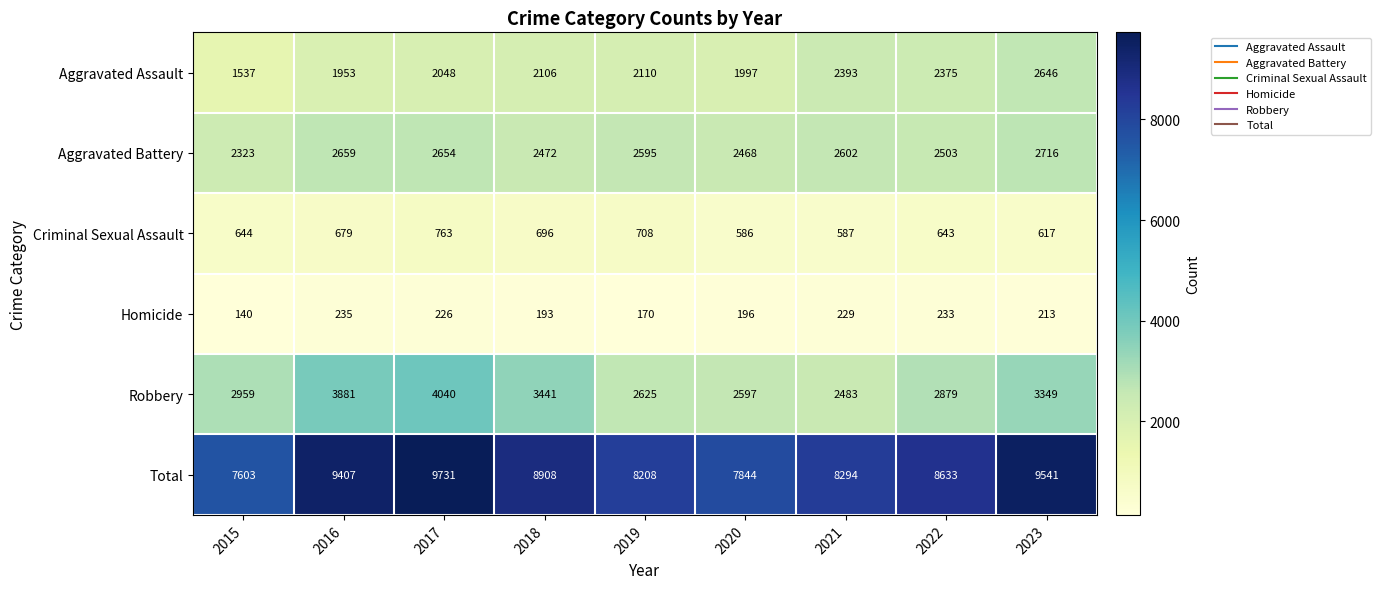

Read the Aggravated Assault value at 2015, to the nearest 10.

1540